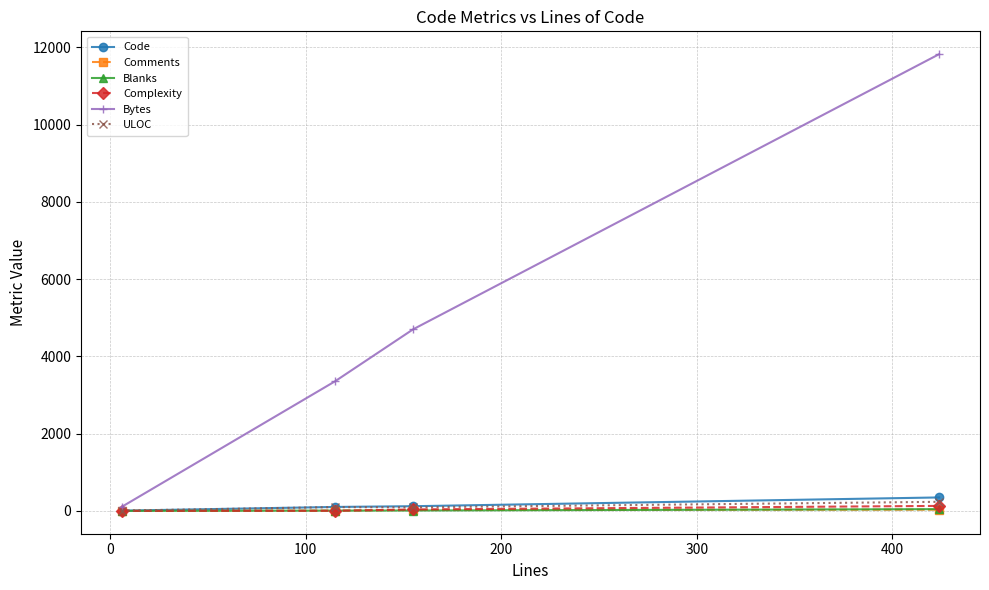

Which series has the largest range (max minus min)?

Bytes